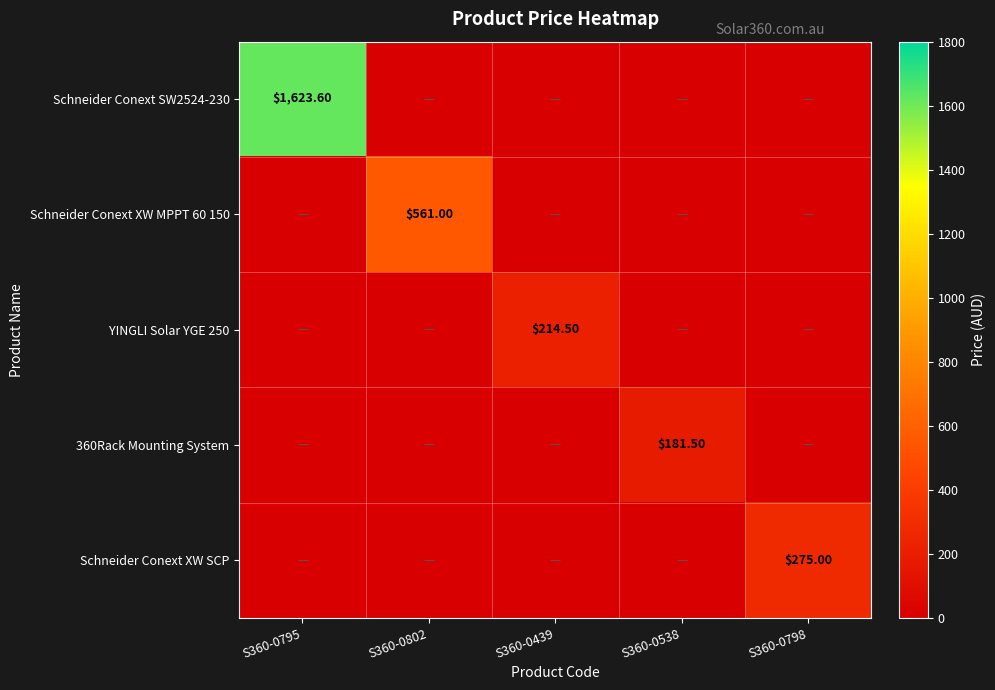

How many values in the Schneider Conext XW MPPT 60 150 series exceed 0?

1